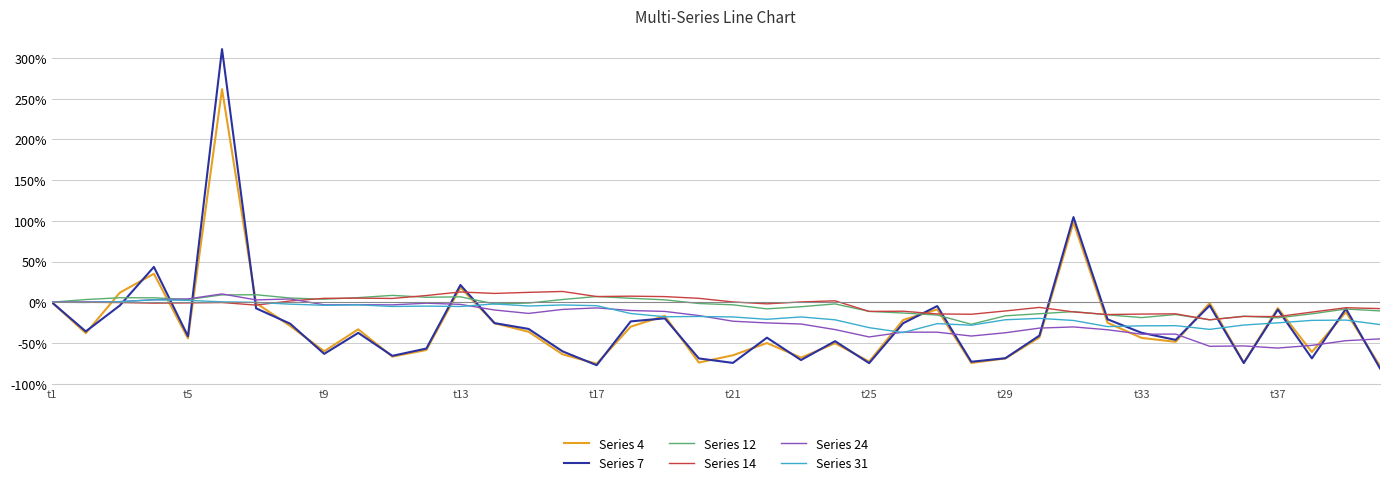

What is the lowest value of the Series 12 series?

-27.1